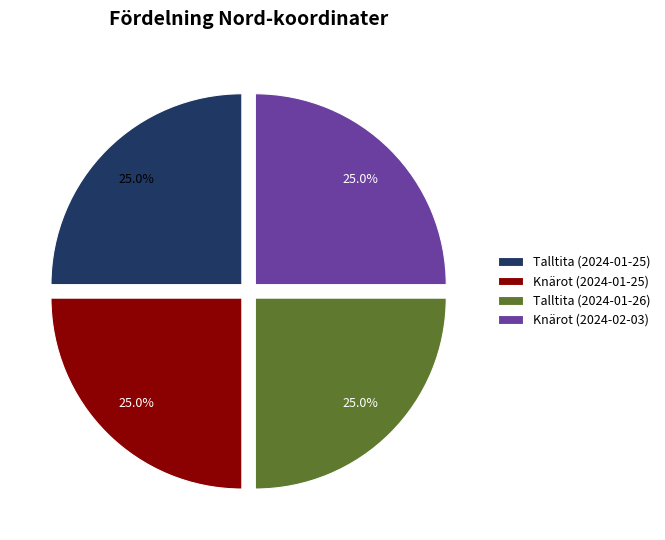

Combined, what portion of the pie is Talltita (2024-01-26) and Knärot (2024-02-03)?

50.0%